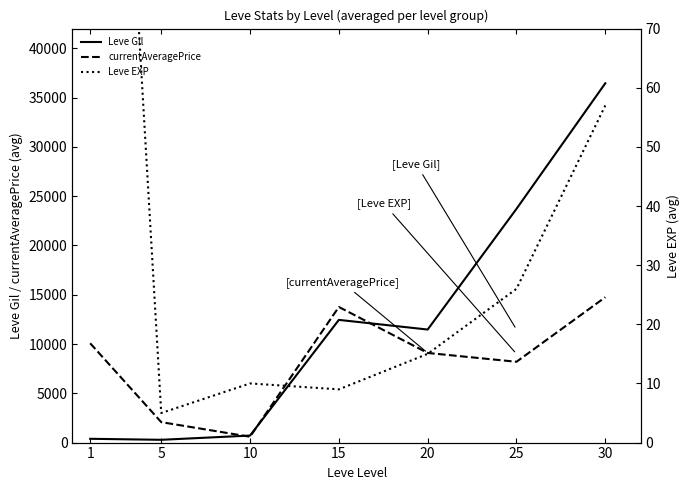

Is this an area chart (filled region under the line)?

No